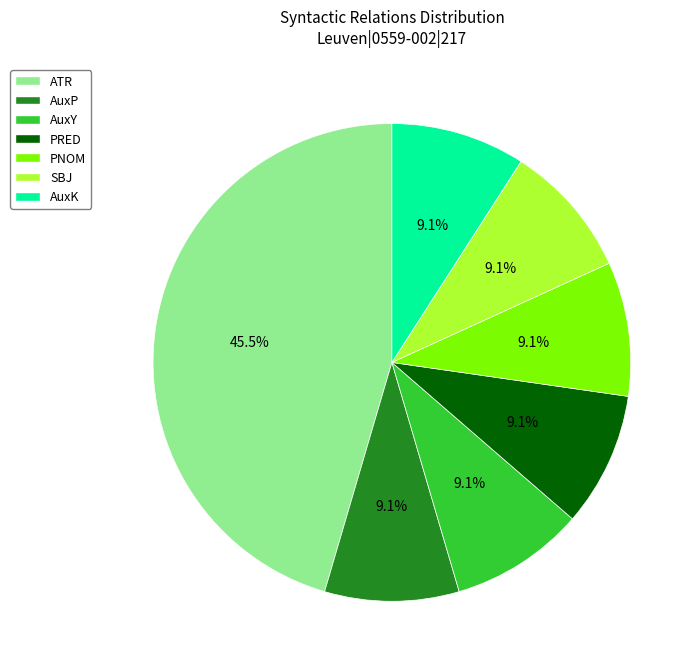

Does PNOM represent more than half of the total?

No